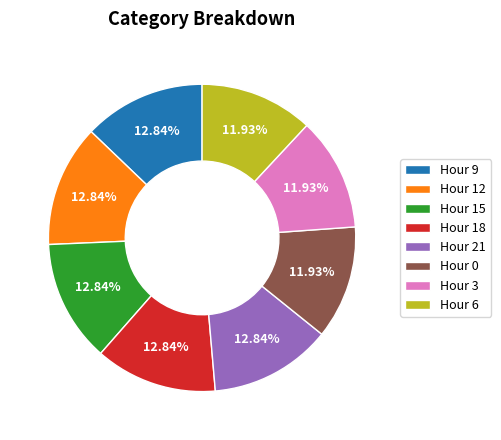

Is the sum of Hour 3 and Hour 6 greater than half?

No